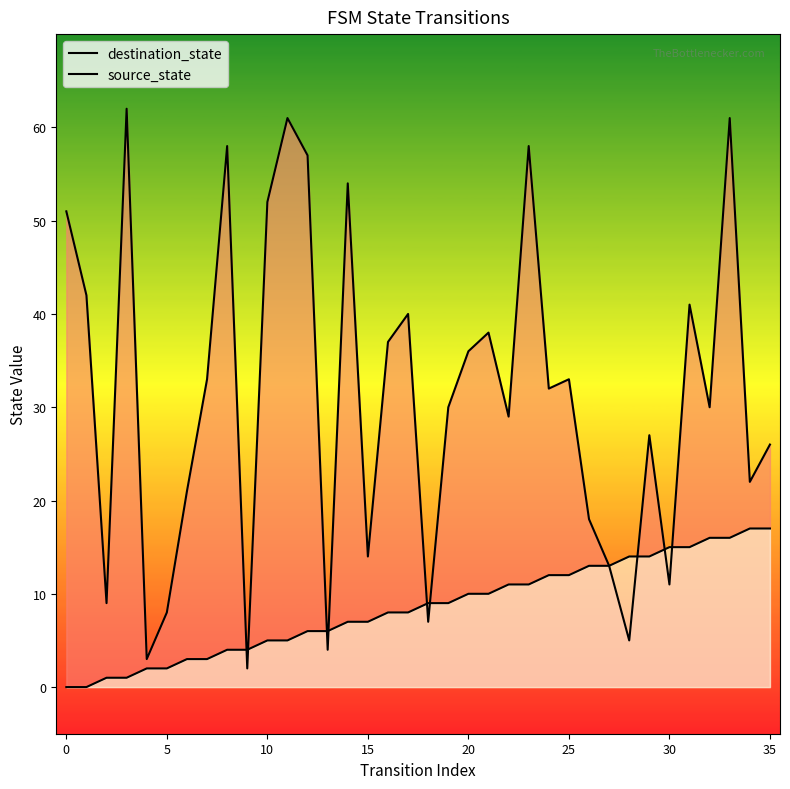

What is the value of the source_state point at the 23rd from the left?

11